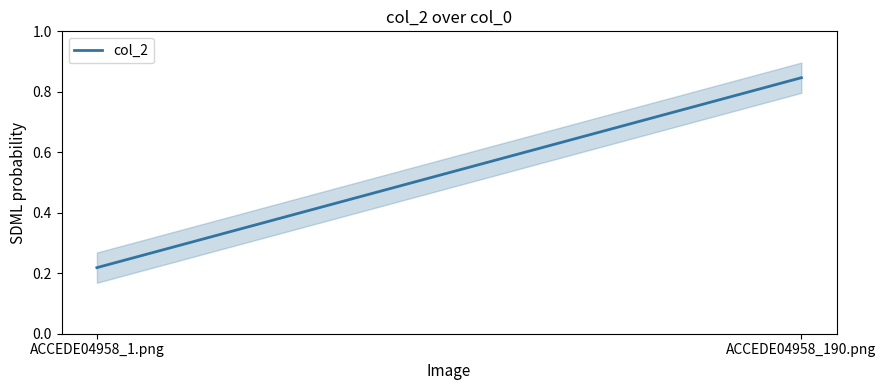

List the labels in order of value, smallest first.

ACCEDE04958_1.png, ACCEDE04958_190.png